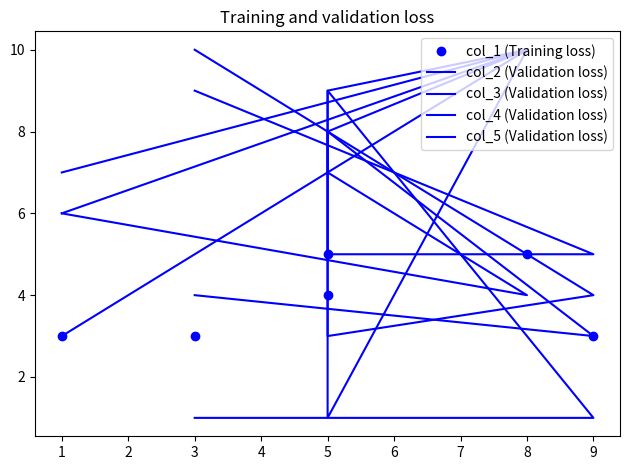

Reading right to left, transcribe all the data shown in this chart.

col_1 (Training loss): 3	3	5	4	5	3
col_2 (Validation loss): 9	5	5	8	10	6
col_3 (Validation loss): 10	4	3	9	10	7
col_4 (Validation loss): 4	3	8	1	10	3
col_5 (Validation loss): 1	1	9	7	4	6